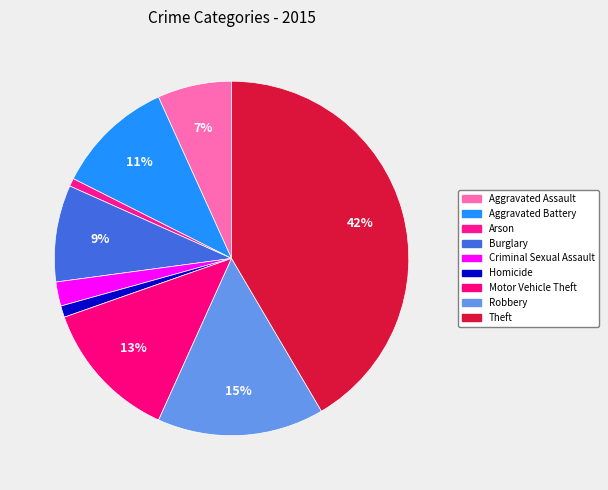

What is the largest slice in the pie chart?

Theft